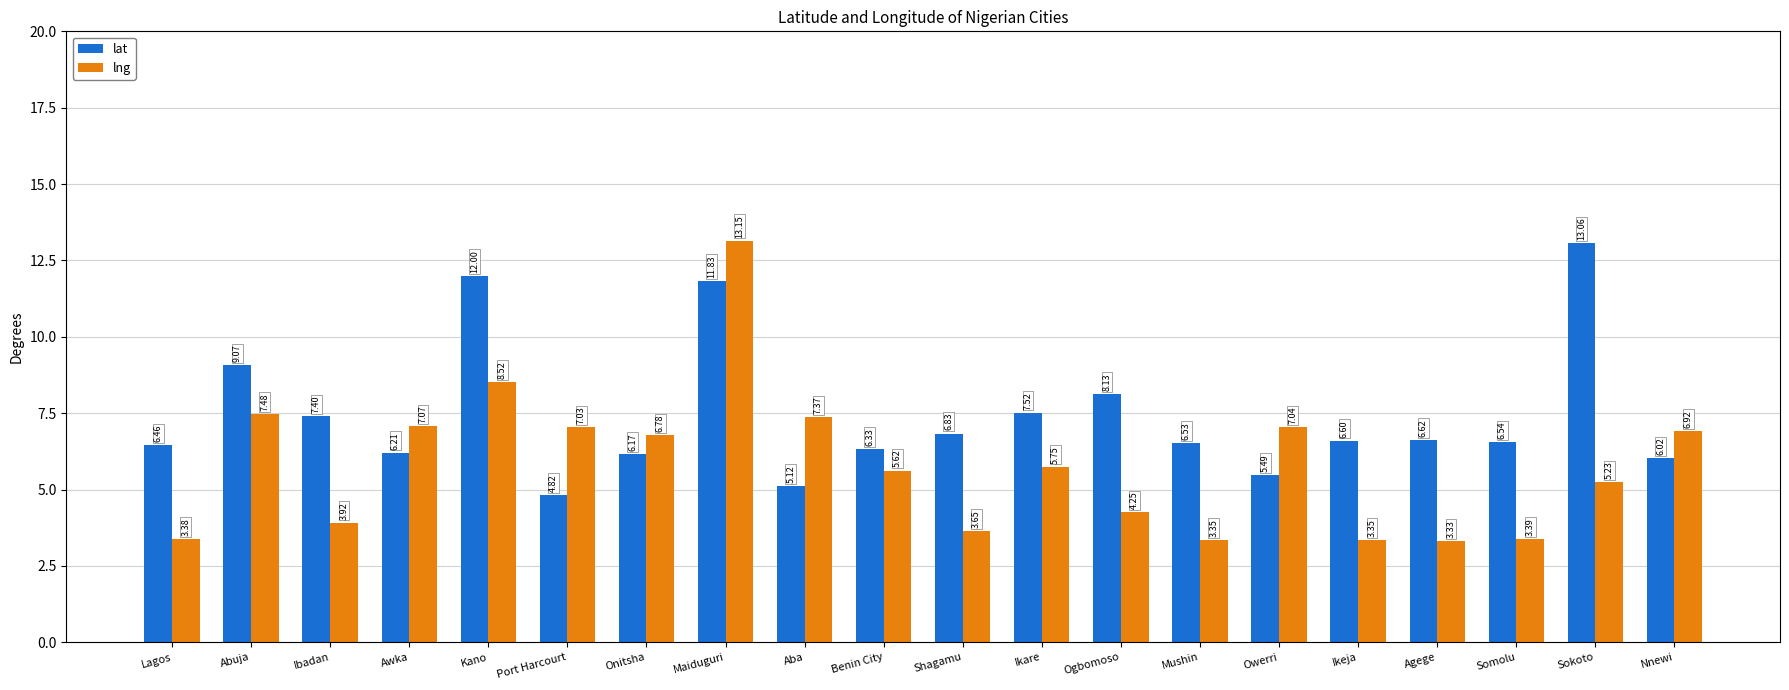

What is the total value across all series at Somolu?

9.9